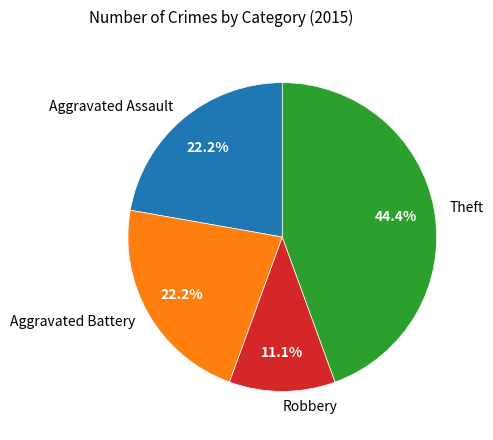

Is it true that Robbery is 20% of the pie?

False